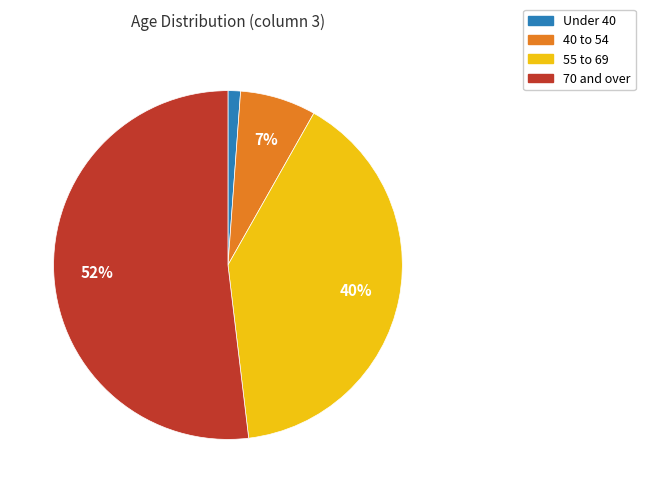

Count the number of slices in the pie.

4